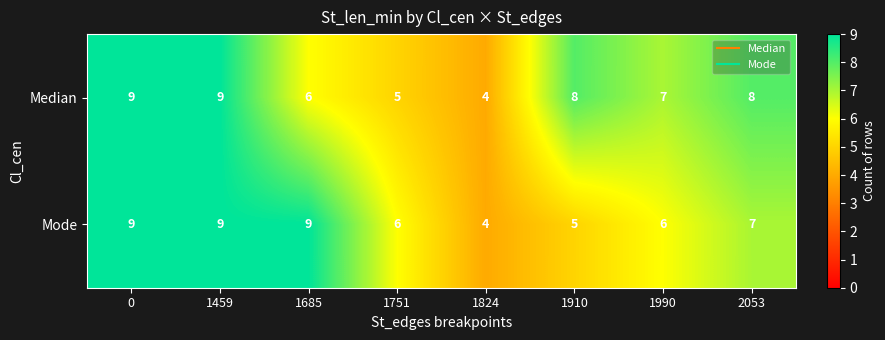

How many Mode values are between 6 and 9?

6